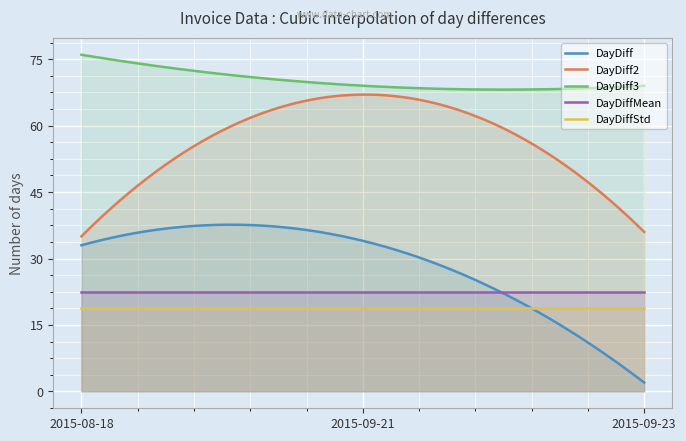

Which series has the largest range (max minus min)?

DayDiff